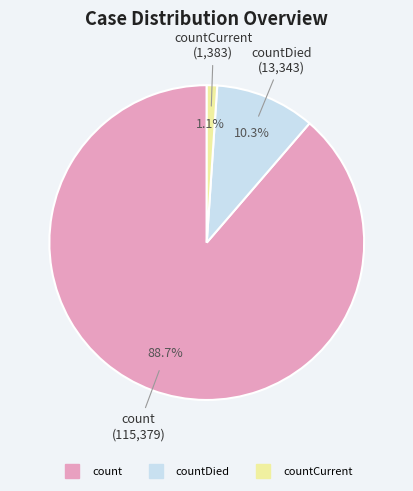

How many segments does this pie chart have?

3